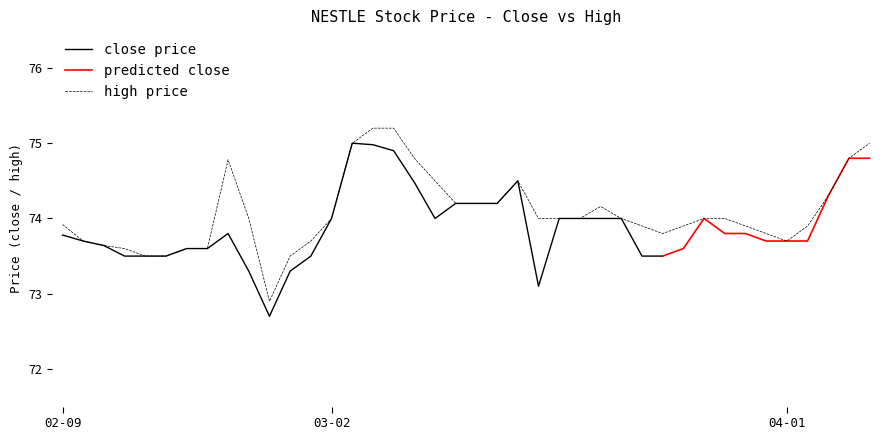

Is it true that the value at 2015-03-09 is 111.3?

False